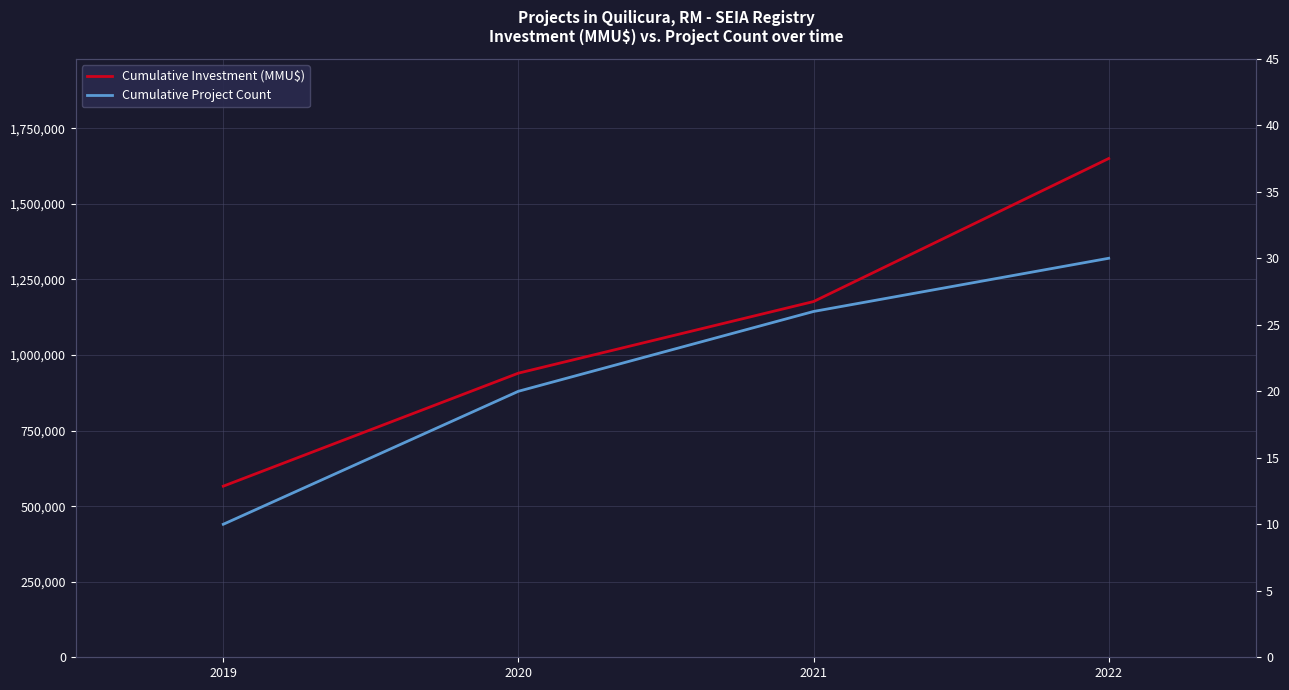

How many lines are shown in the chart?

2